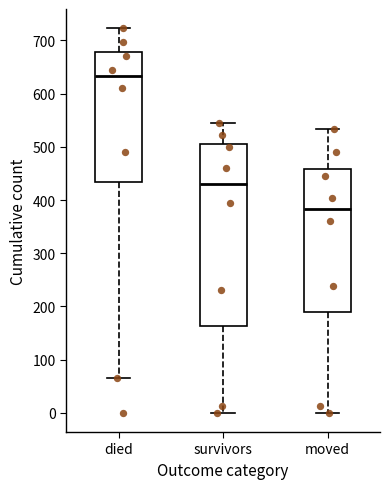

Which box has the lowest median line?

moved